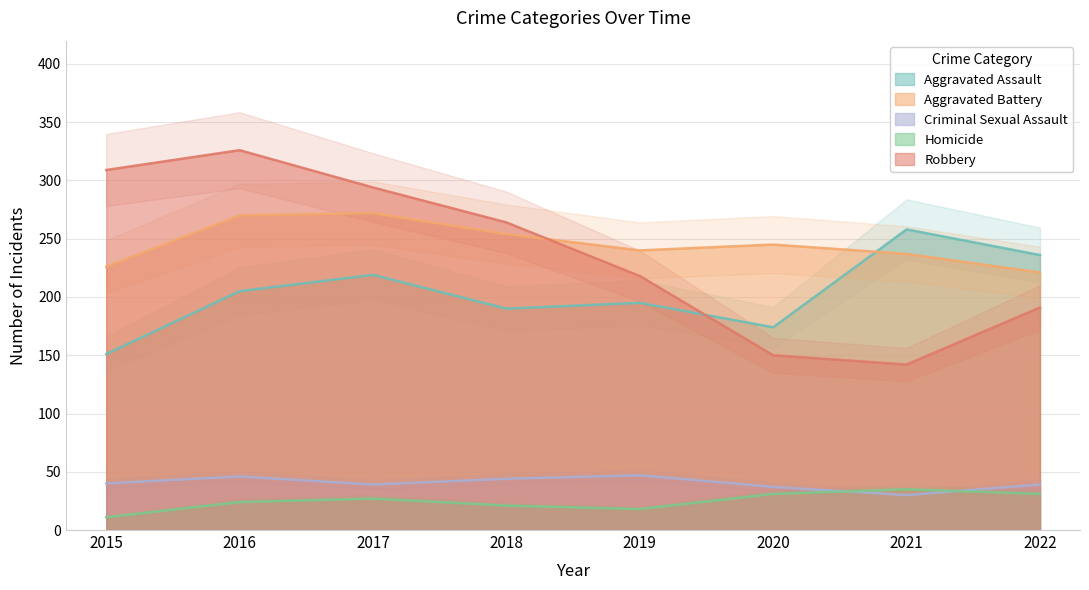

Between which two adjacent categories do Aggravated Assault and Aggravated Battery first intersect?

2020 and 2021